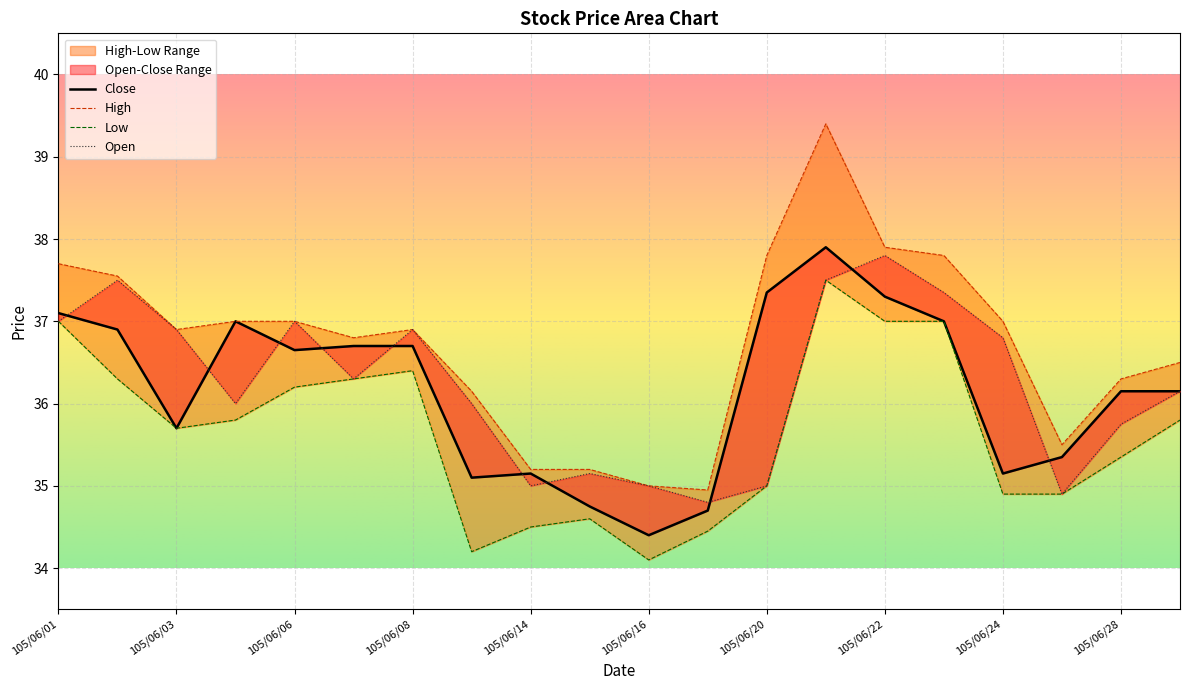

In High, how many points are lower than both neighbors (excluding endpoints)?

4